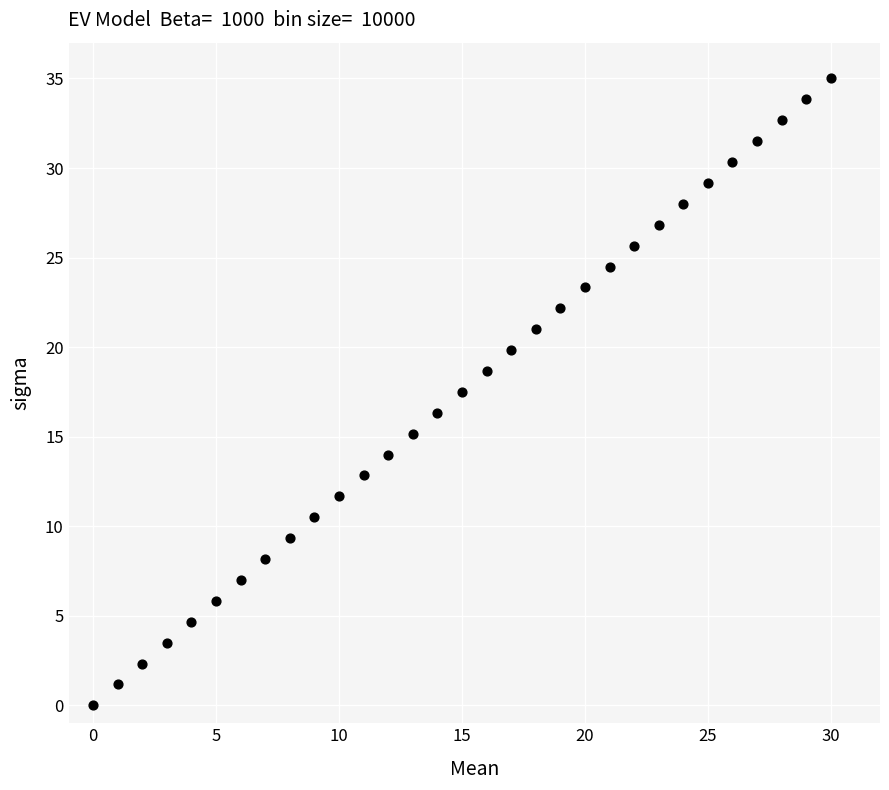

What is the range of Y values (max minus min)?

35.0